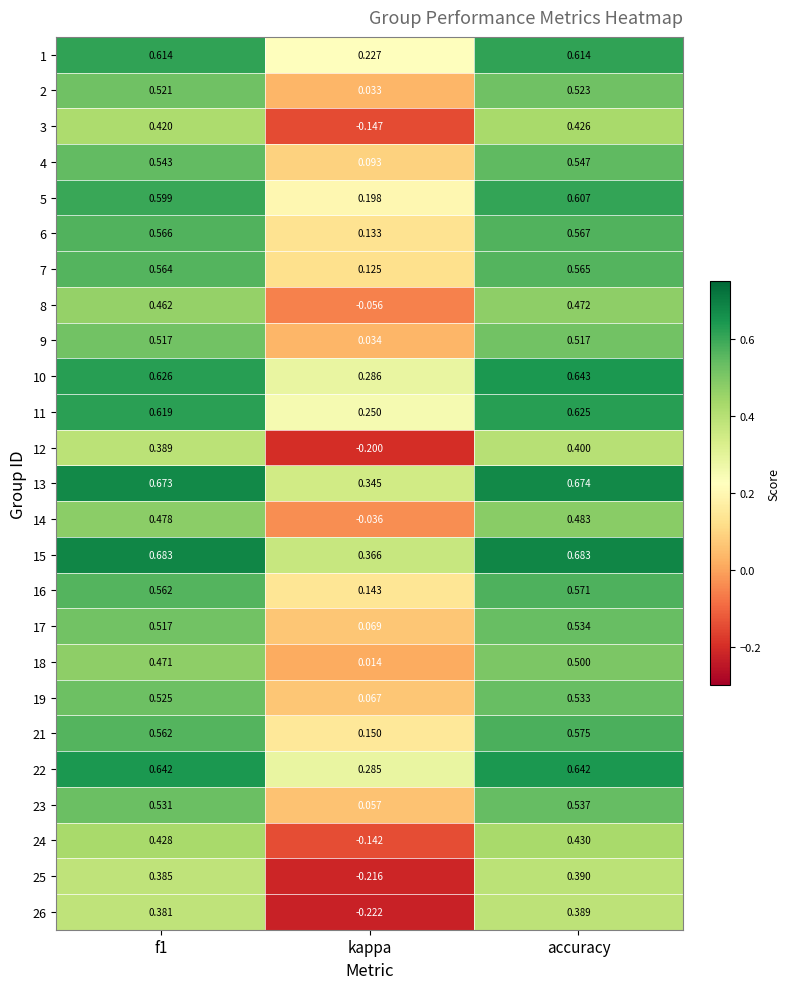

Count the number of categories in the chart.

3